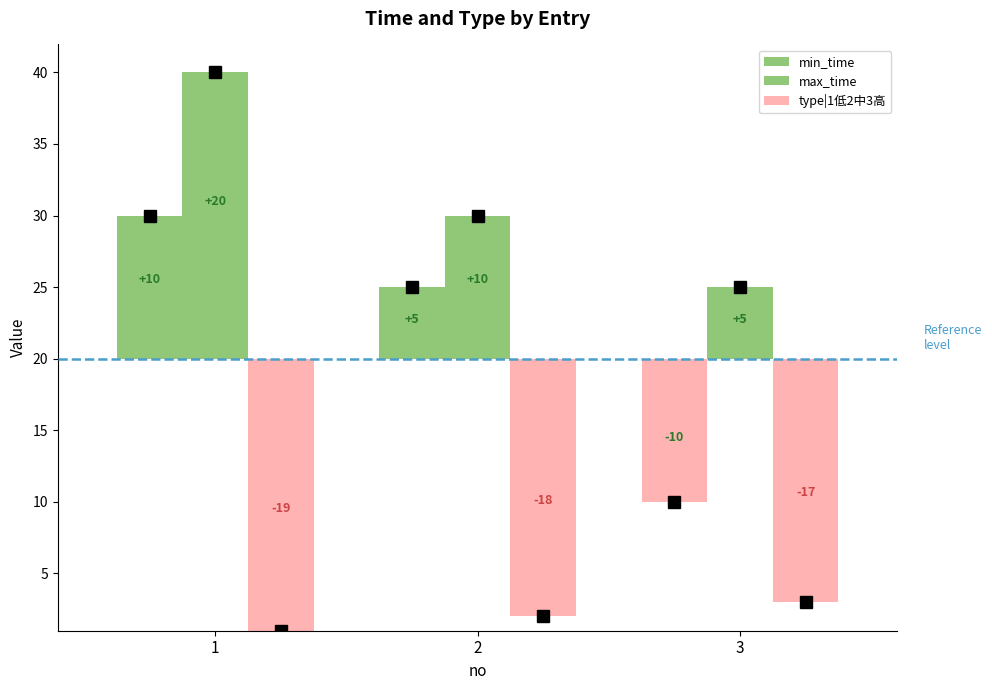

What is the difference between the maximum and minimum values in the type|1低2中3高 series?

2